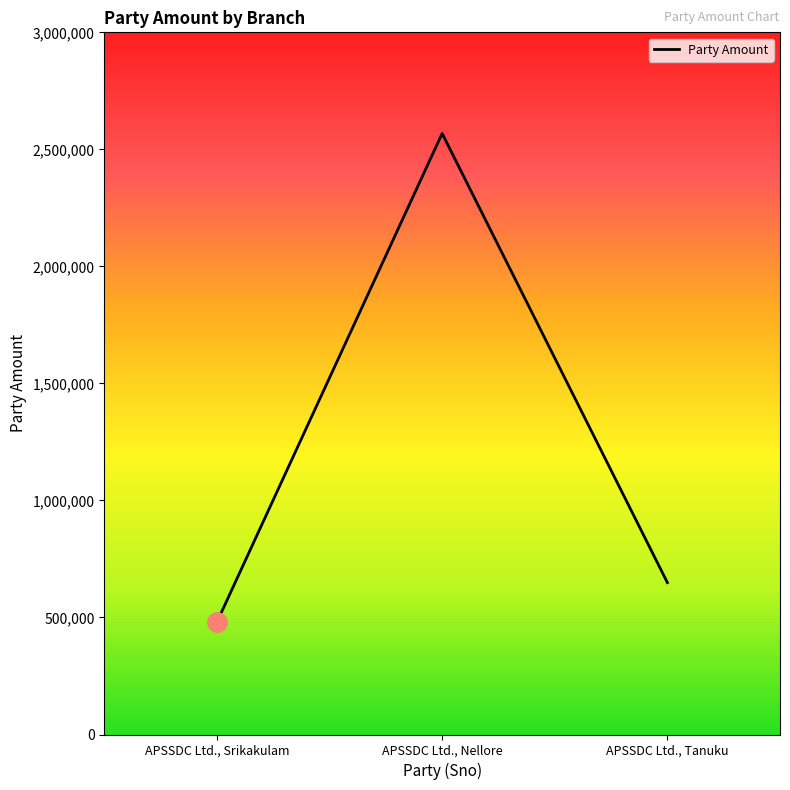

What is the minimum value shown in the chart?

480000